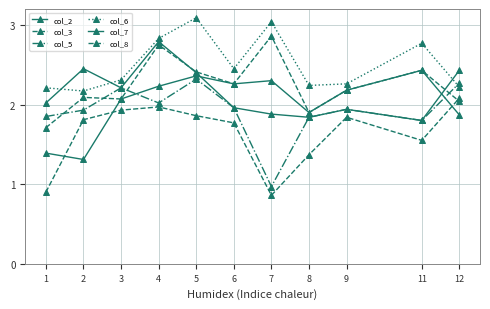

How many data points in col_7 are less than 2?

5